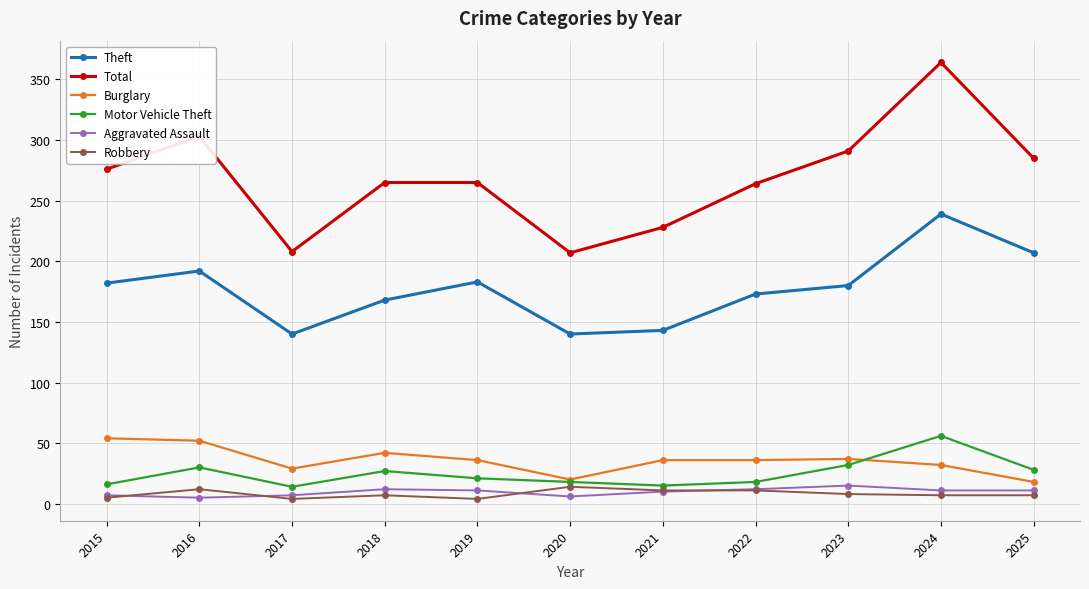

True or false: Theft has a value of 301 at 2022.

False